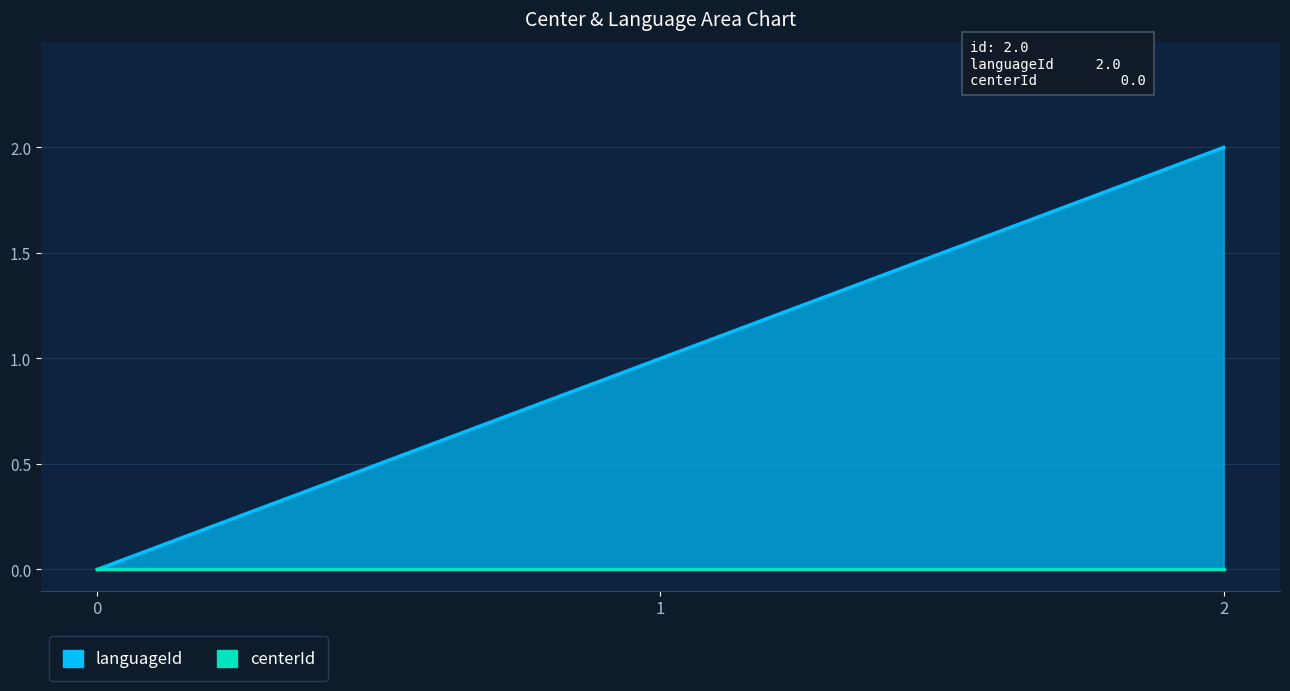

Reading right to left, list all the values displayed in this chart.

2.0=2	1.0=1	0.0=0